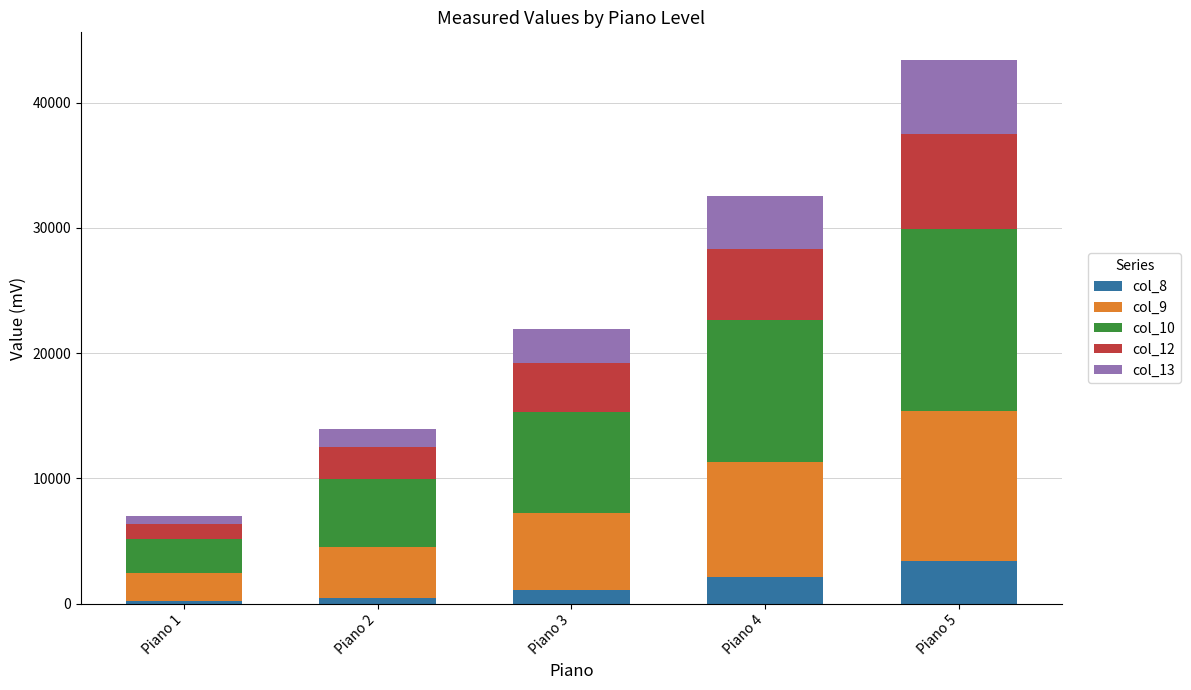

At which label does col_8 reach its peak?

Piano 5